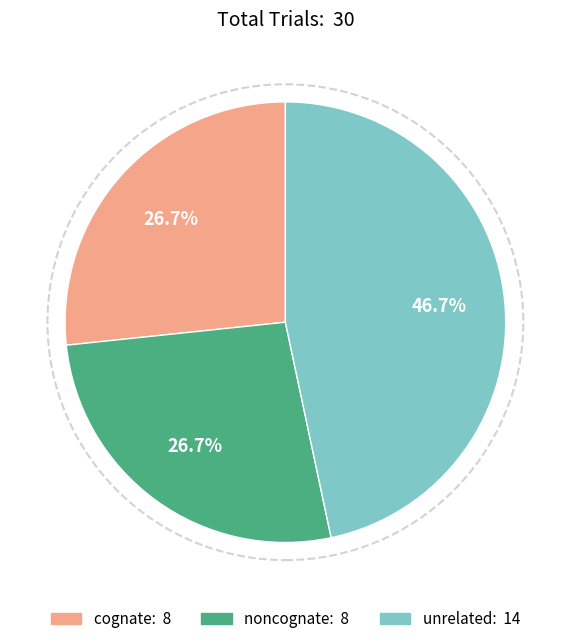

To the nearest percent, what is the average slice percentage?

33%